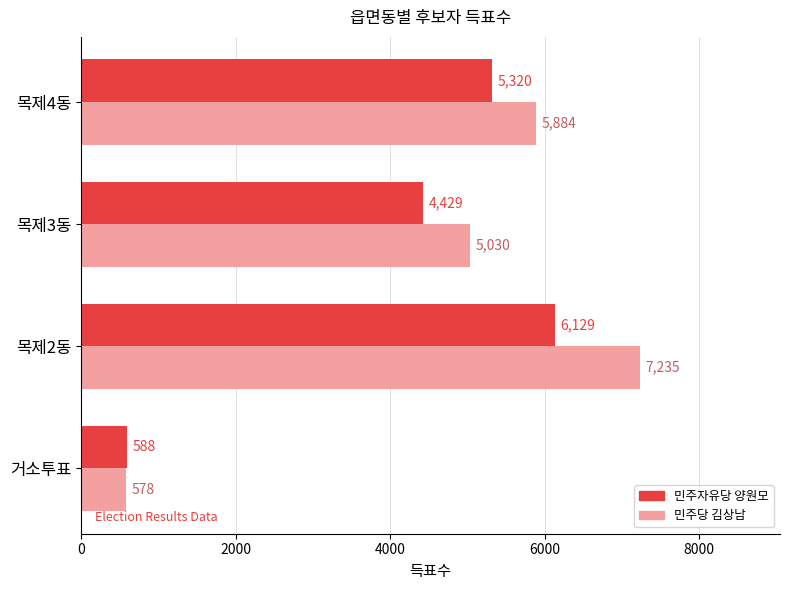

List the series in order of their peak value, lowest first.

민주자유당 양원모, 민주당 김상남